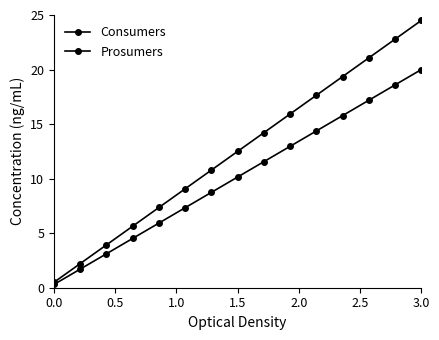

How many values in the Prosumers series are below 10?

7